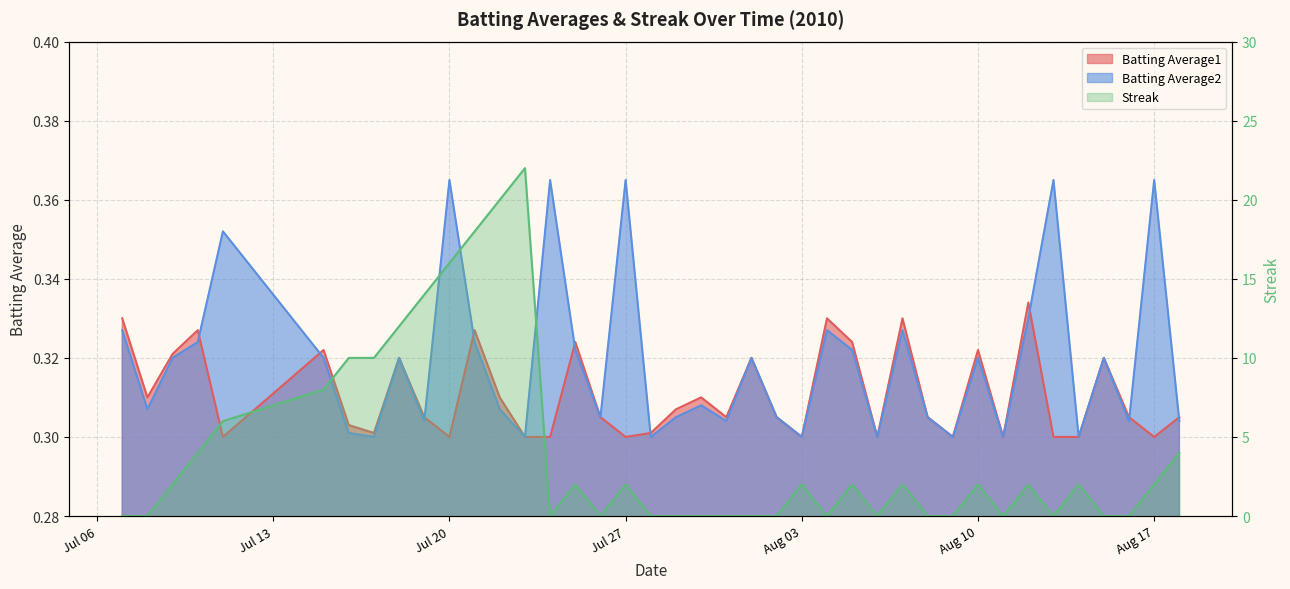

What is the value of the Batting Average2 point at the 10th from the left?

0.3